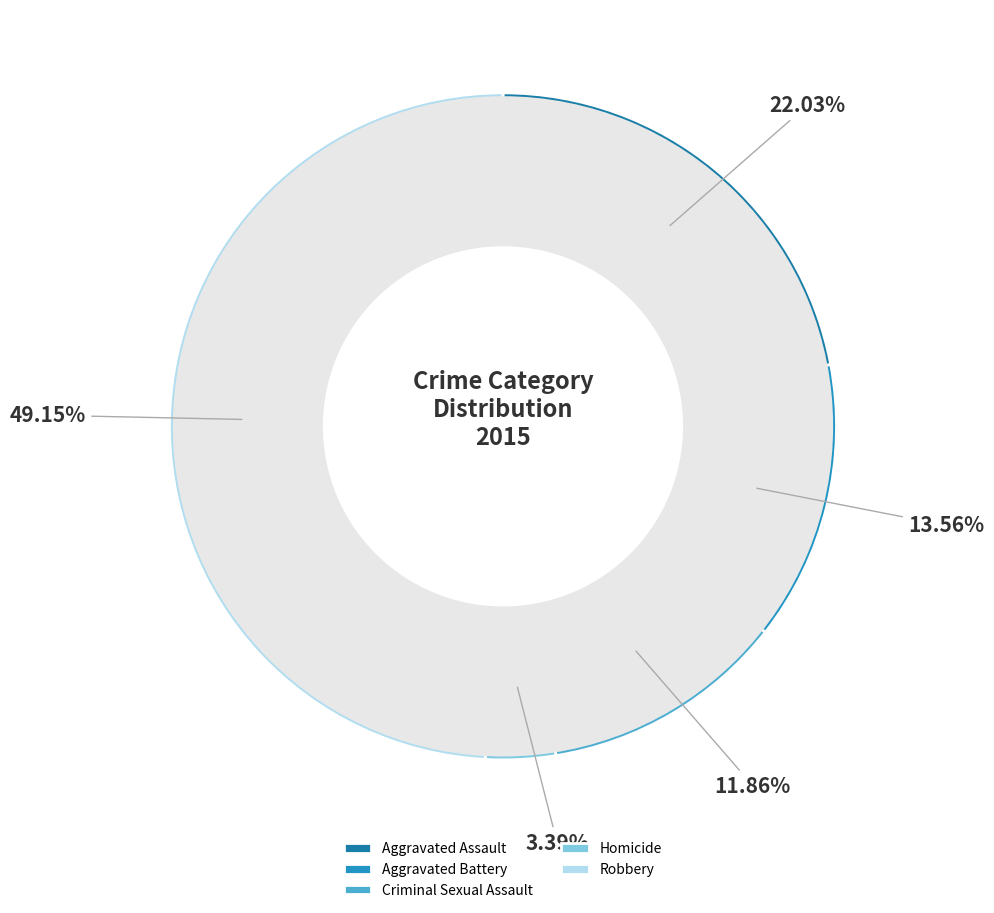

To the nearest percent, what is the combined percentage of Robbery and Criminal Sexual Assault?

61%